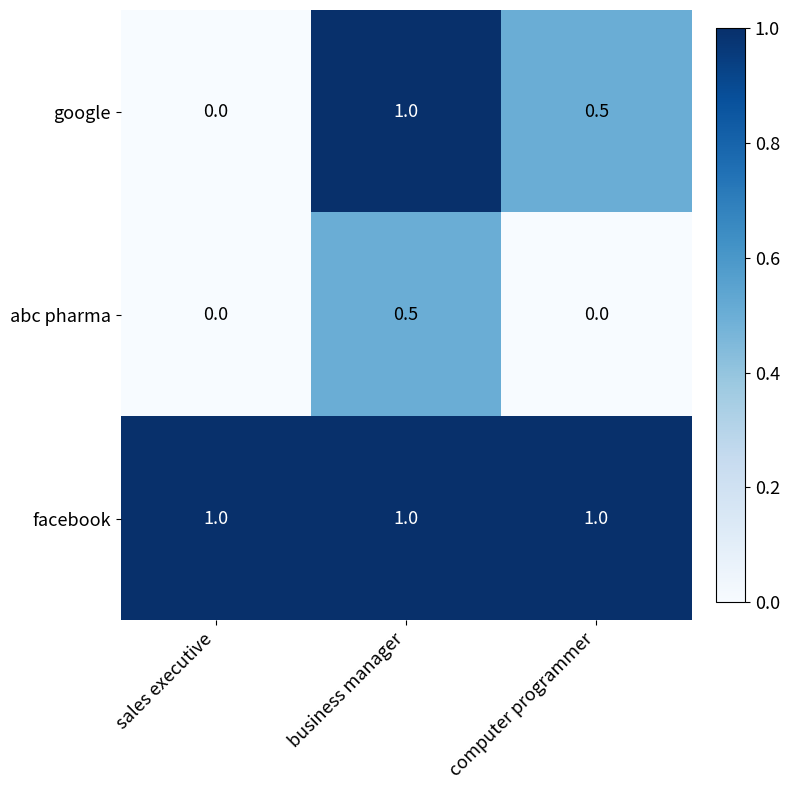

Reading left to right, extract all data points from this chart.

google: sales executive=0.0	business manager=1.0	computer programmer=0.5
abc pharma: sales executive=0.0	business manager=0.5	computer programmer=0.0
facebook: sales executive=1.0	business manager=1.0	computer programmer=1.0